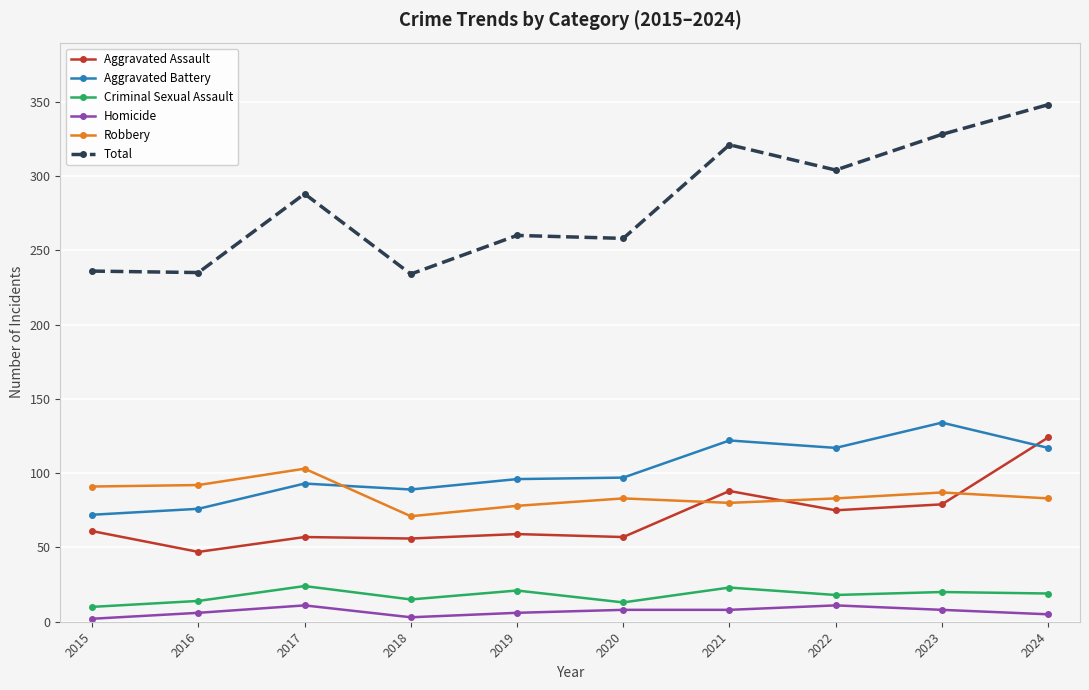

Which series changed the most between 2017 and 2020?

Total